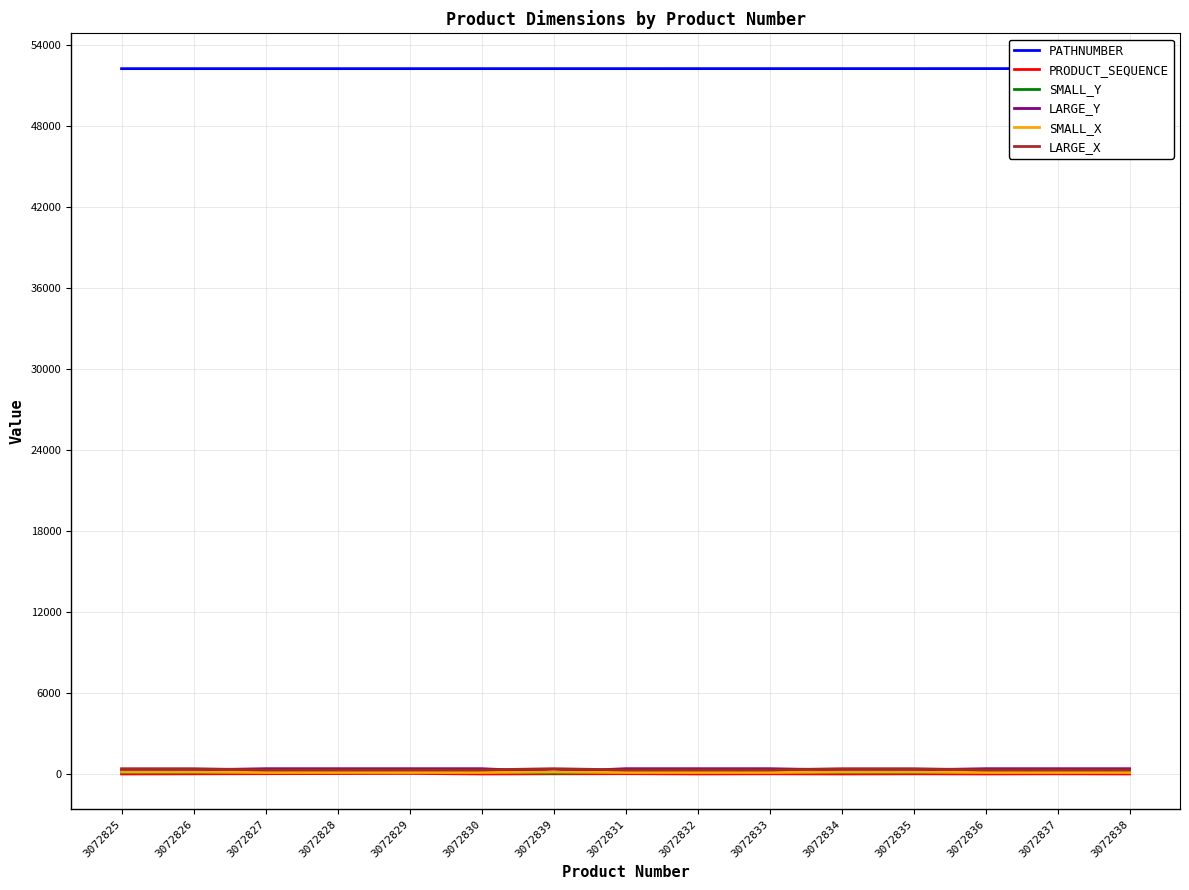

Between 3072835 and 3072837, which series saw the biggest shift?

LARGE_Y